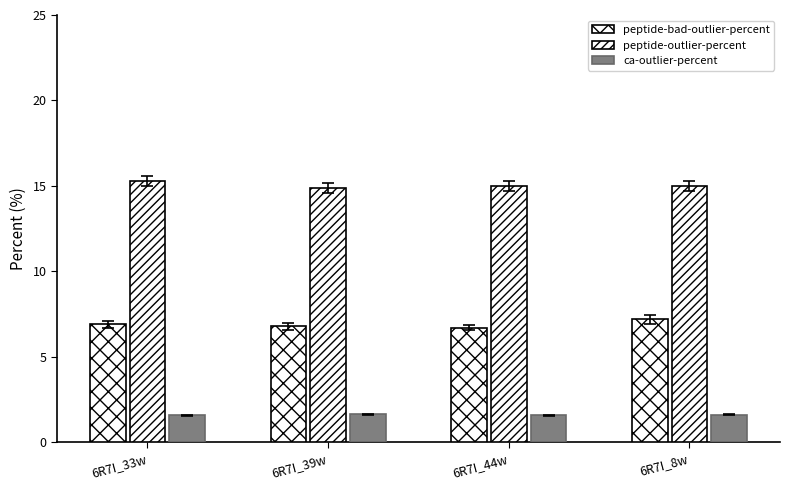

How many distinct data groups are displayed?

3